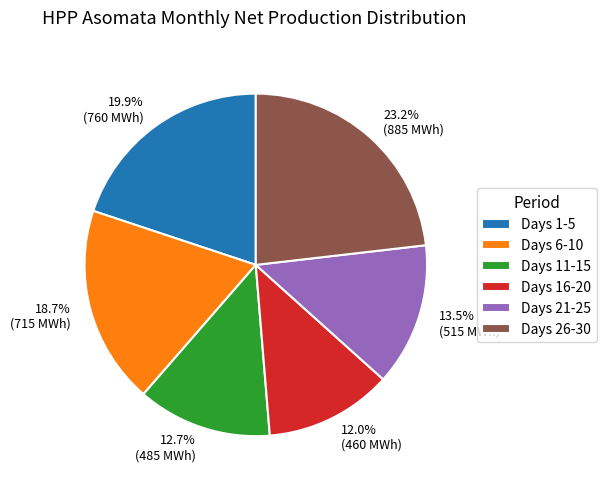

Between 19.9% (760 MWh) and 12.7% (485 MWh), which is larger?

19.9% (760 MWh)